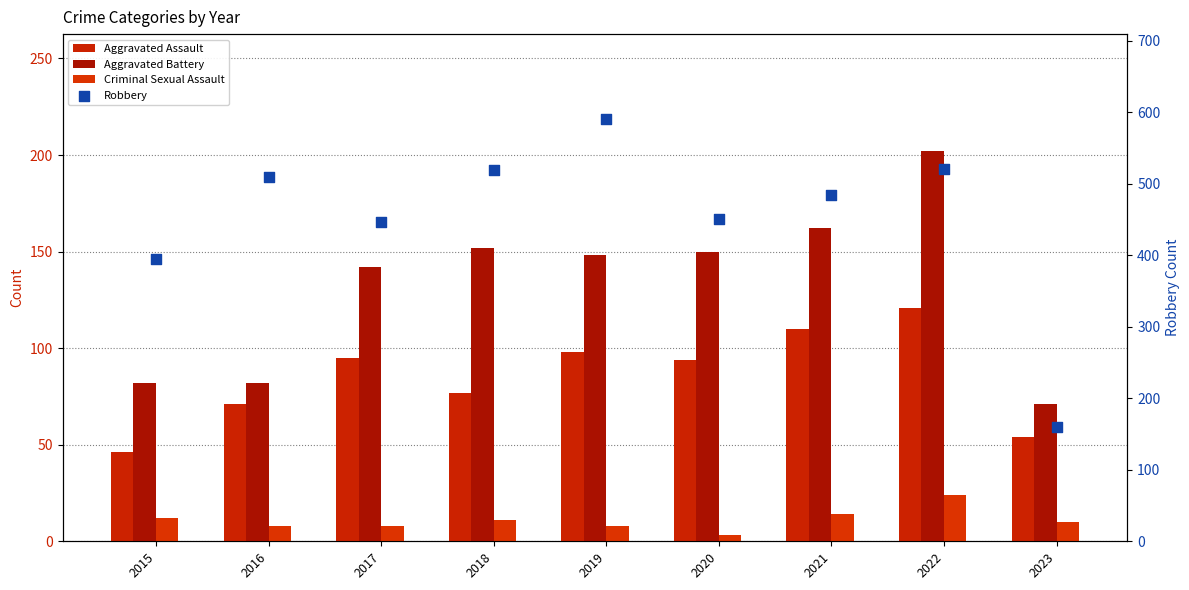

Is the value of Criminal Sexual Assault at 2020 greater than the value of Aggravated Battery at 2021?

No